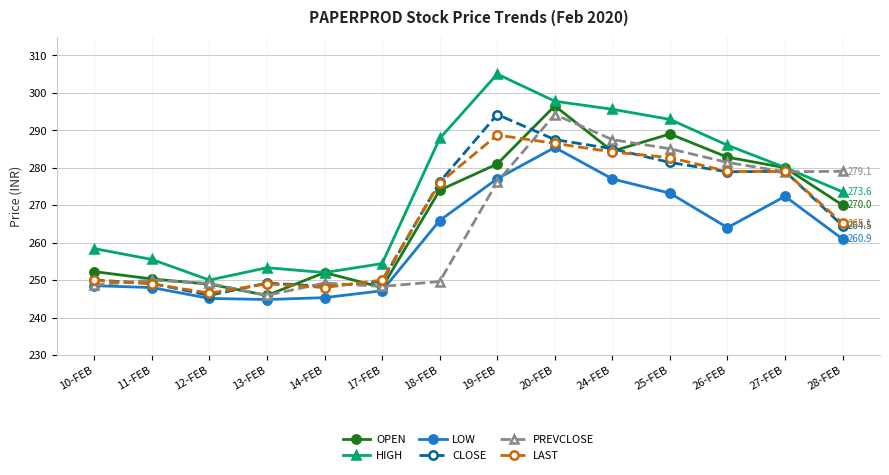

What is the label of the 12th point from the left?

26-FEB